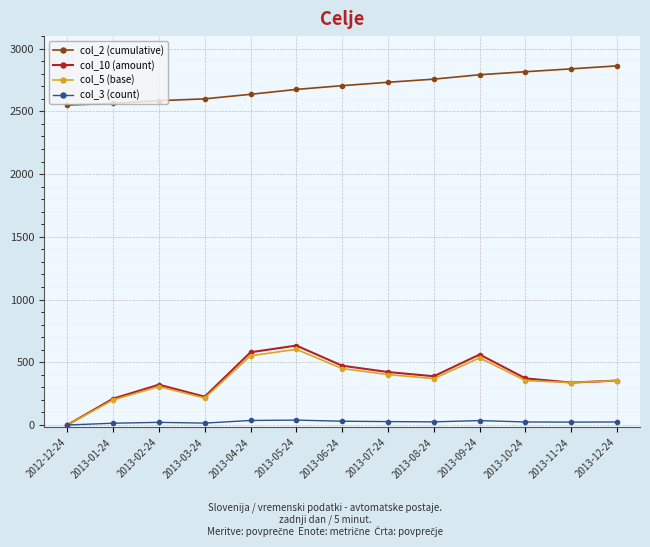

At 2013-09-24, list the series in order from largest to smallest.

col_2 (cumulative), col_10 (amount), col_5 (base), col_3 (count)